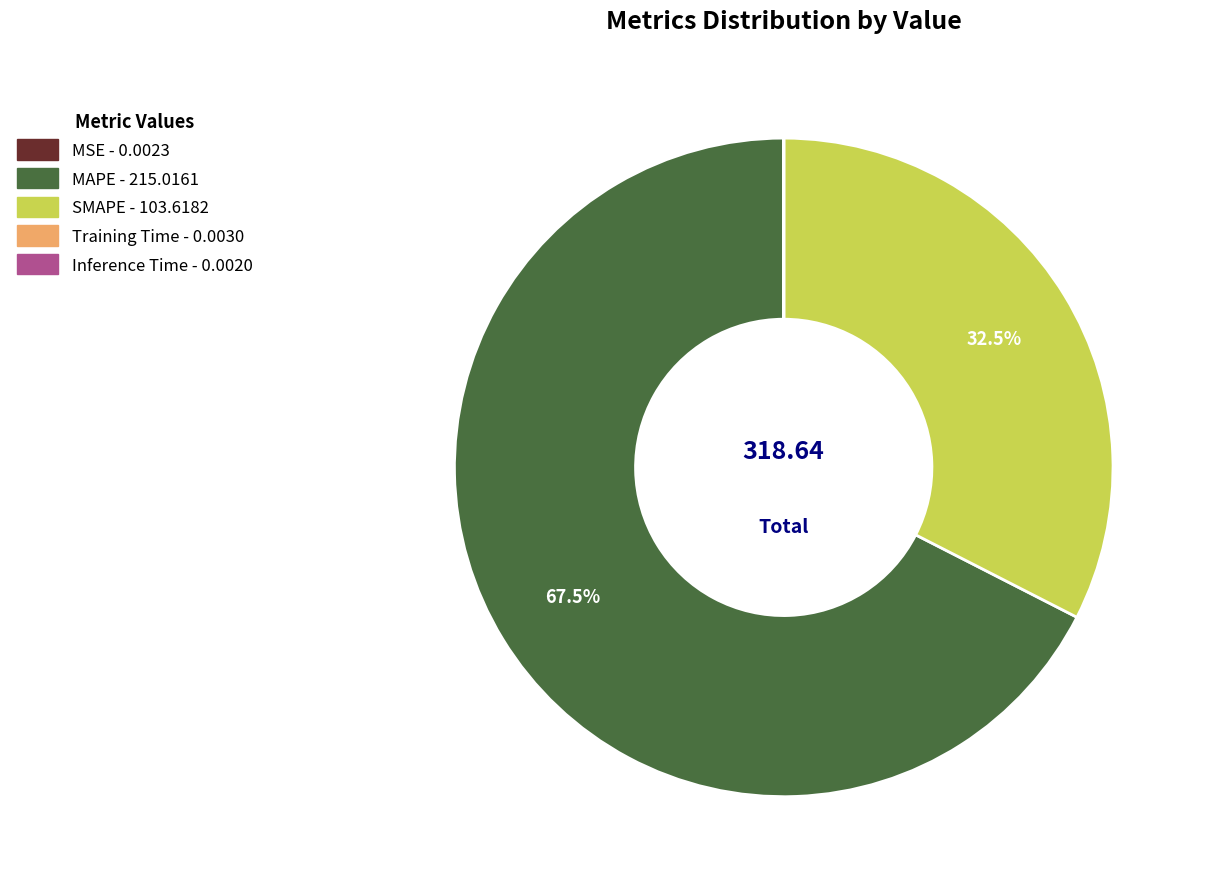

Which slice represents more than half of the pie?

MAPE